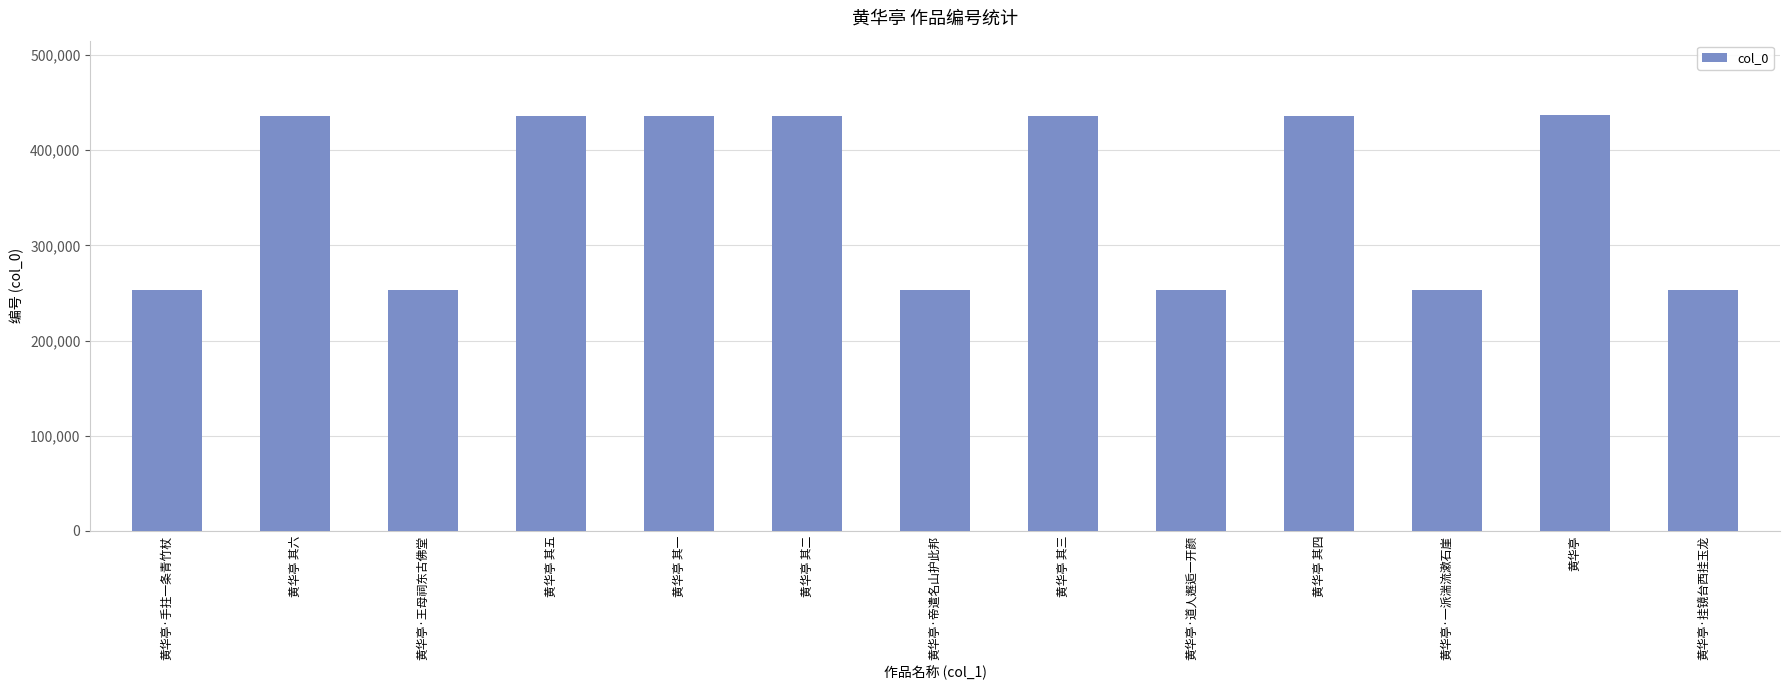

What is the label of the 11th bar from the left?

黄华亭·一派湍流漱石崖